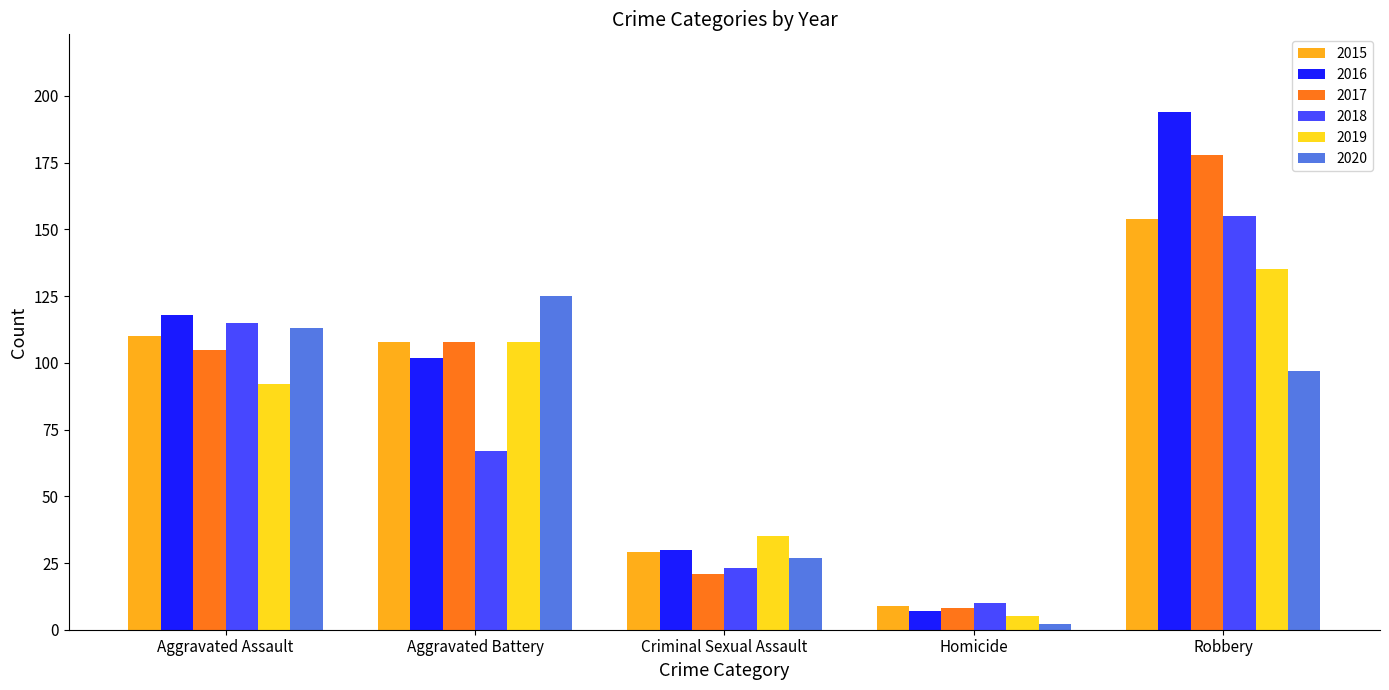

Reading right to left, extract all data points from this chart.

2015: Robbery=154	Homicide=9	Criminal Sexual Assault=29	Aggravated Battery=108	Aggravated Assault=110
2016: Robbery=194	Homicide=7	Criminal Sexual Assault=30	Aggravated Battery=102	Aggravated Assault=118
2017: Robbery=178	Homicide=8	Criminal Sexual Assault=21	Aggravated Battery=108	Aggravated Assault=105
2018: Robbery=155	Homicide=10	Criminal Sexual Assault=23	Aggravated Battery=67	Aggravated Assault=115
2019: Robbery=135	Homicide=5	Criminal Sexual Assault=35	Aggravated Battery=108	Aggravated Assault=92
2020: Robbery=97	Homicide=2	Criminal Sexual Assault=27	Aggravated Battery=125	Aggravated Assault=113